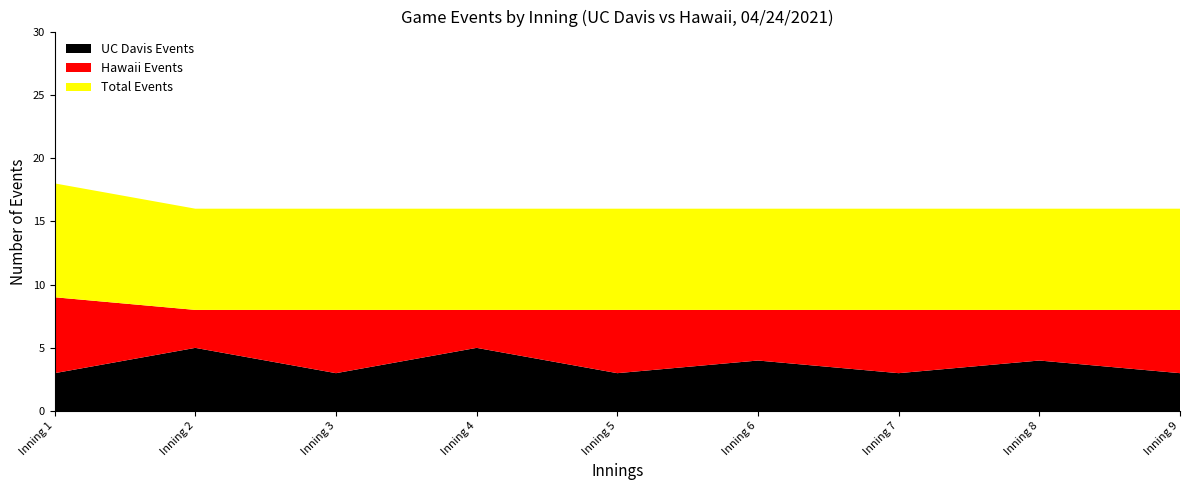

Reading right to left, list all the values displayed in this chart.

UC Davis Events: 3	4	3	4	3	5	3	5	3
Hawaii Events: 5	4	5	4	5	3	5	3	6
Total Events: 8	8	8	8	8	8	8	8	9